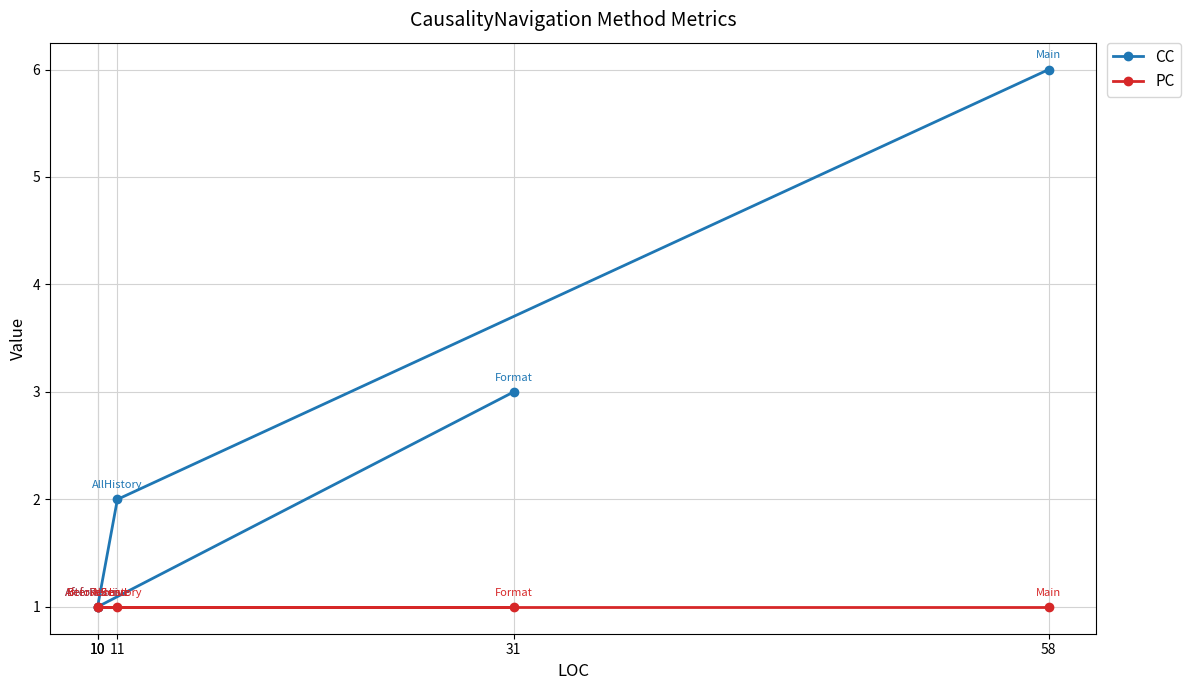

At how many categories does at least one series exceed 2?

2